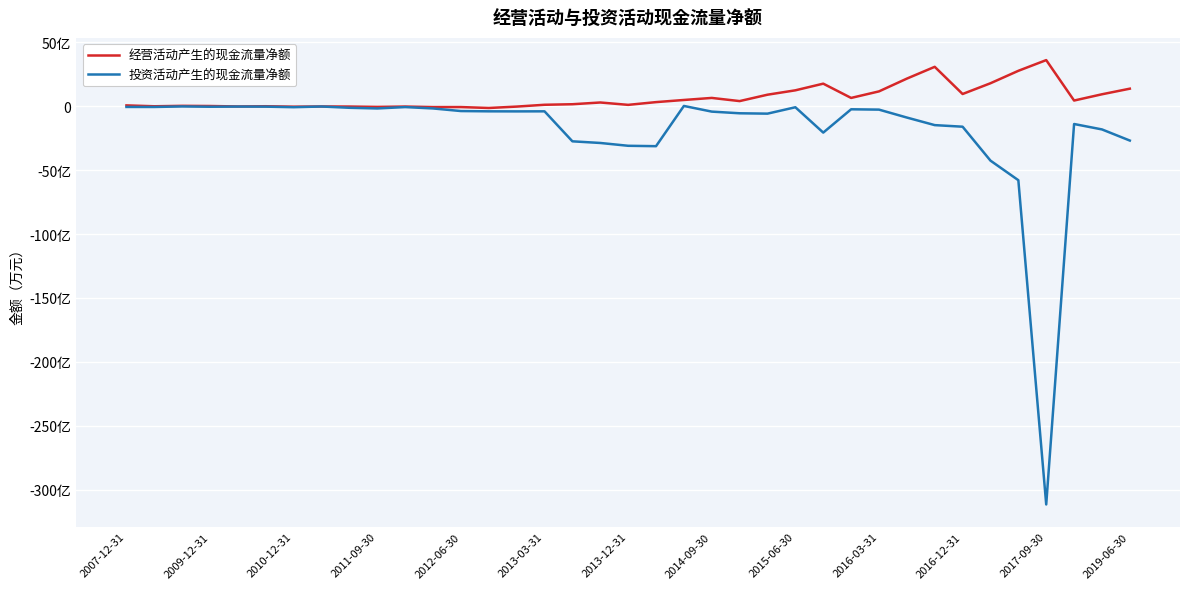

What are all the series names shown in the legend?

经营活动产生的现金流量净额, 投资活动产生的现金流量净额